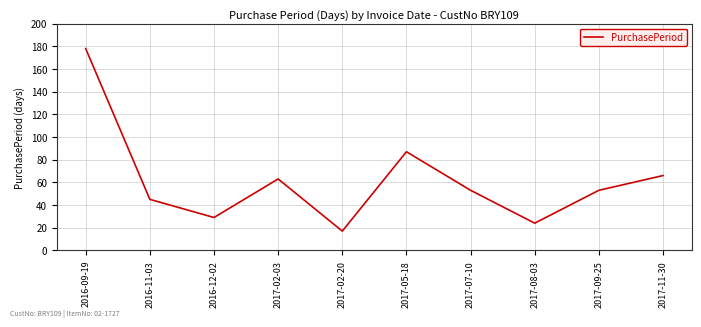

How many interior local peaks (higher than both neighbors) does the data have?

2